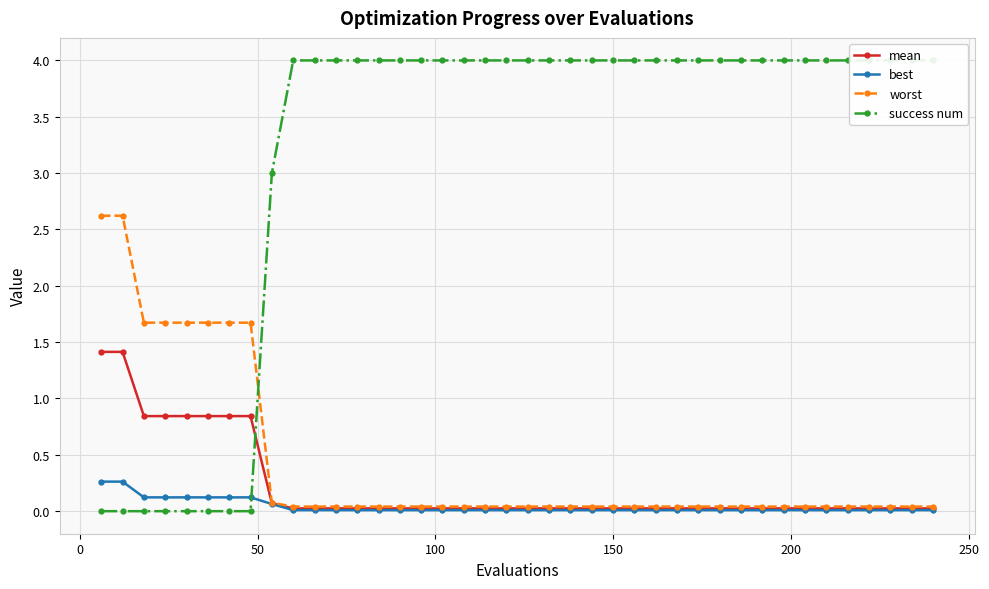

What is the value of the best point at the 1st from the left?

0.3